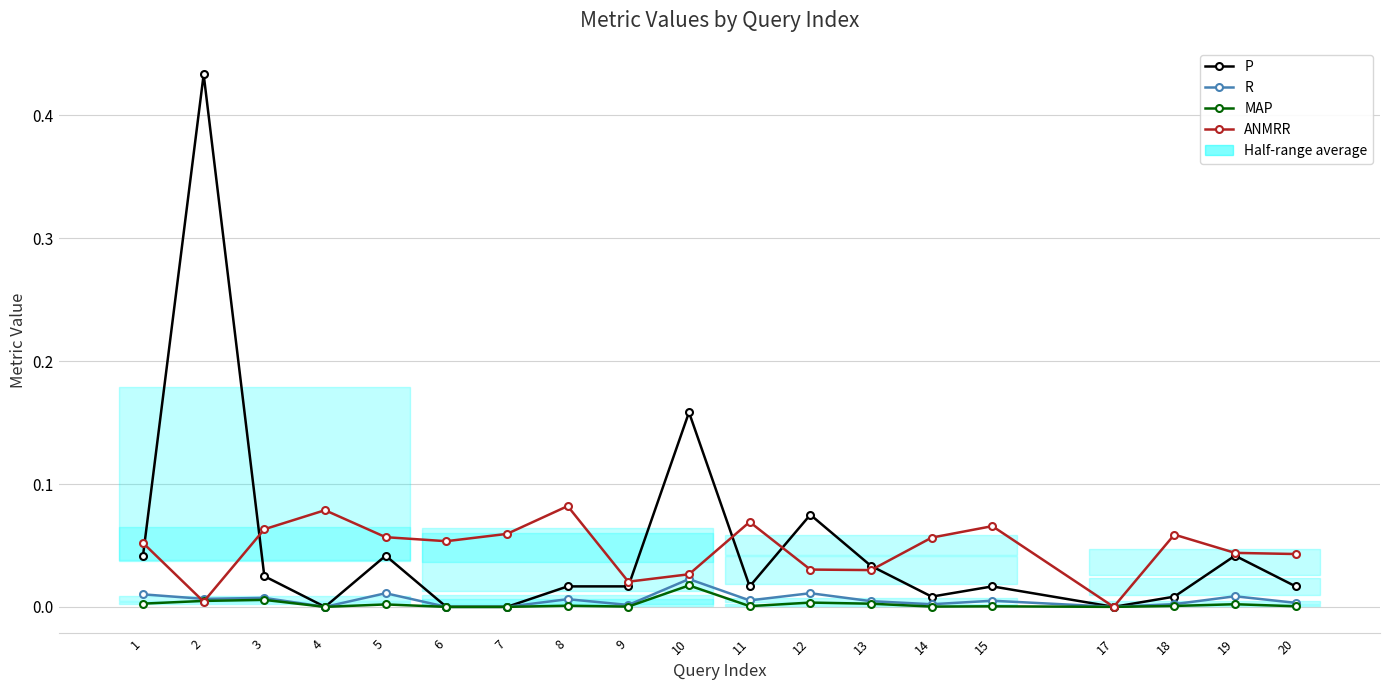

Which series changed the most between 1 and 13?

ANMRR